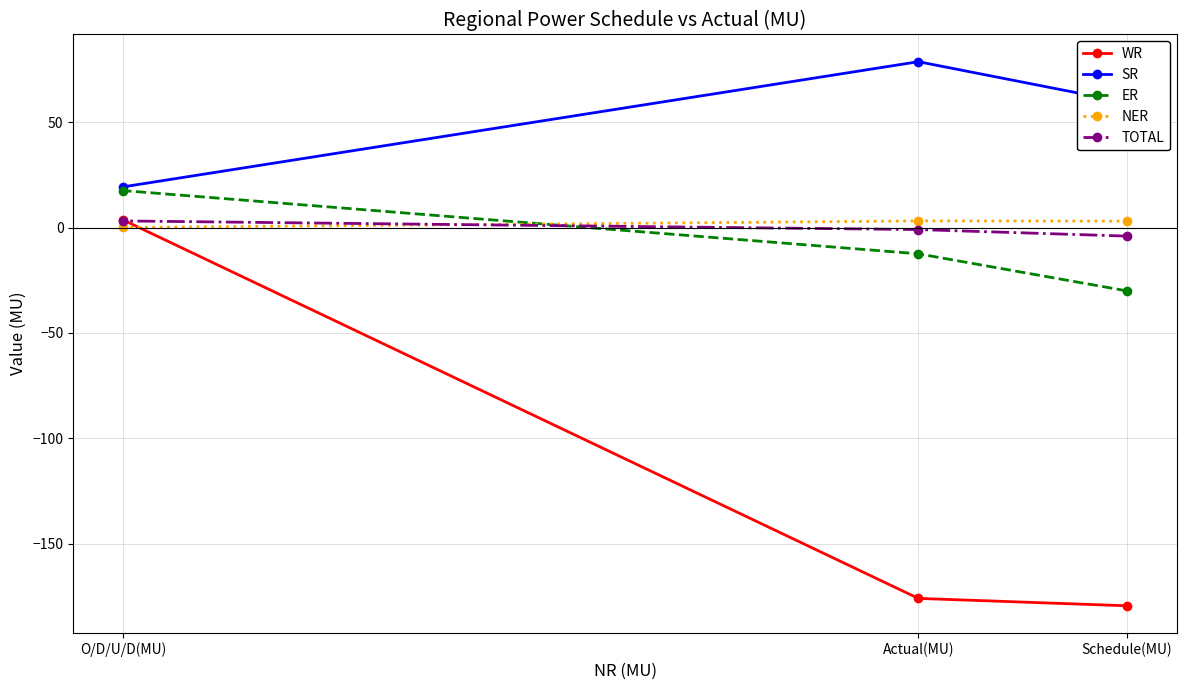

What is the total value across all series at Actual(MU)?

-107.3